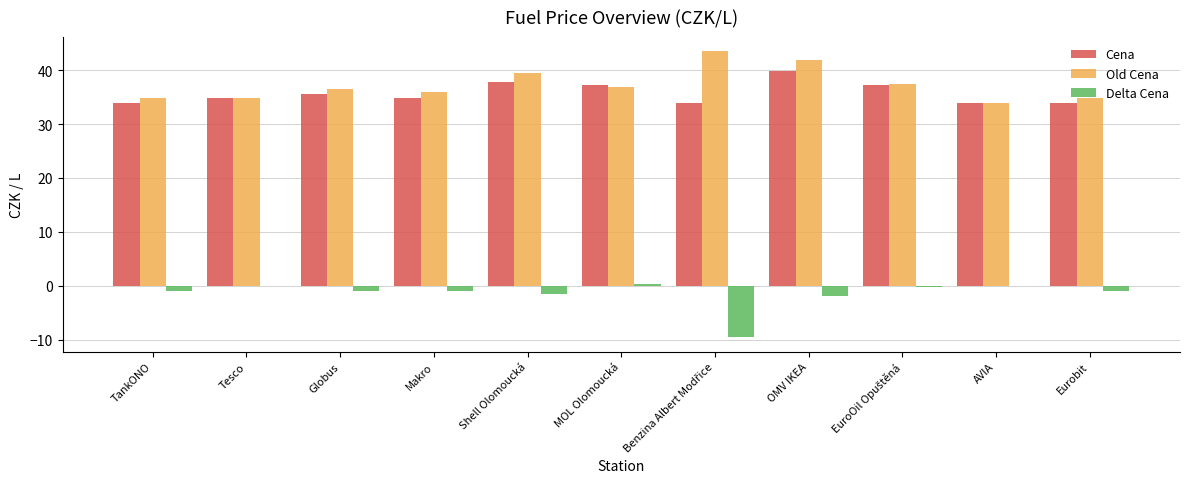

Is the value of Delta Cena at Globus greater than the value of Old Cena at TankONO?

No